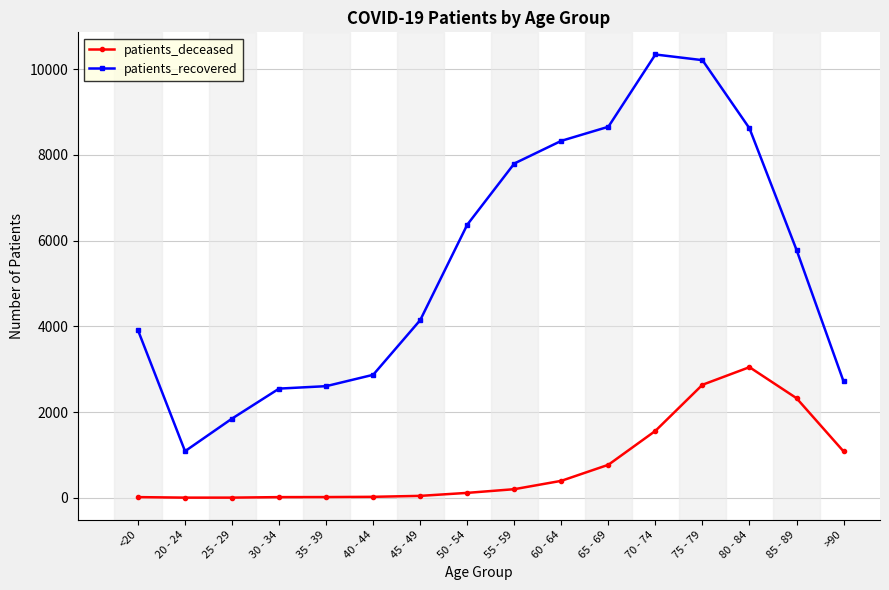

What is the difference between the highest and lowest values at 35 - 39?

2587